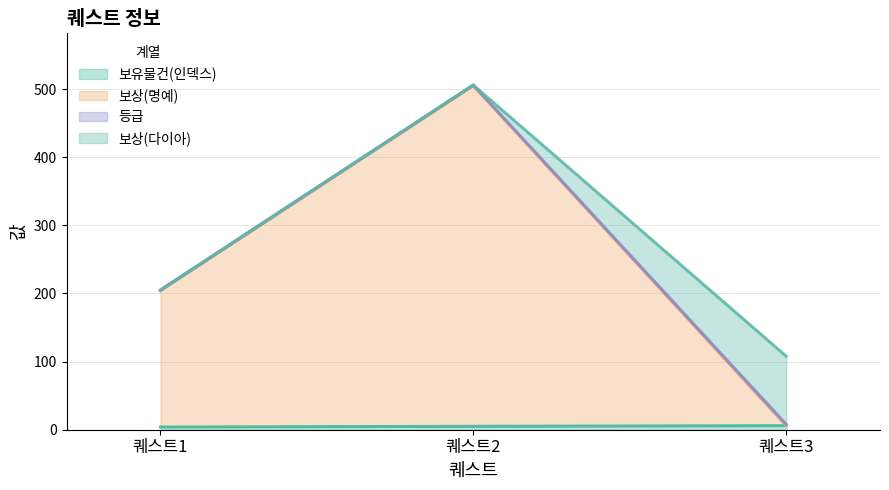

Which series changed the most between 퀘스트1 and 퀘스트2?

보상(명예)